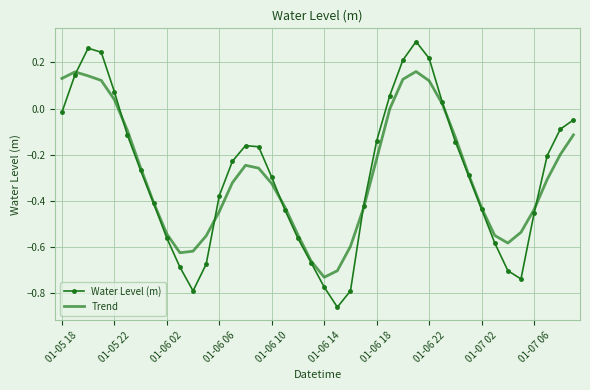

Rank the series by their maximum value, from lowest to highest.

Trend, Water Level (m)